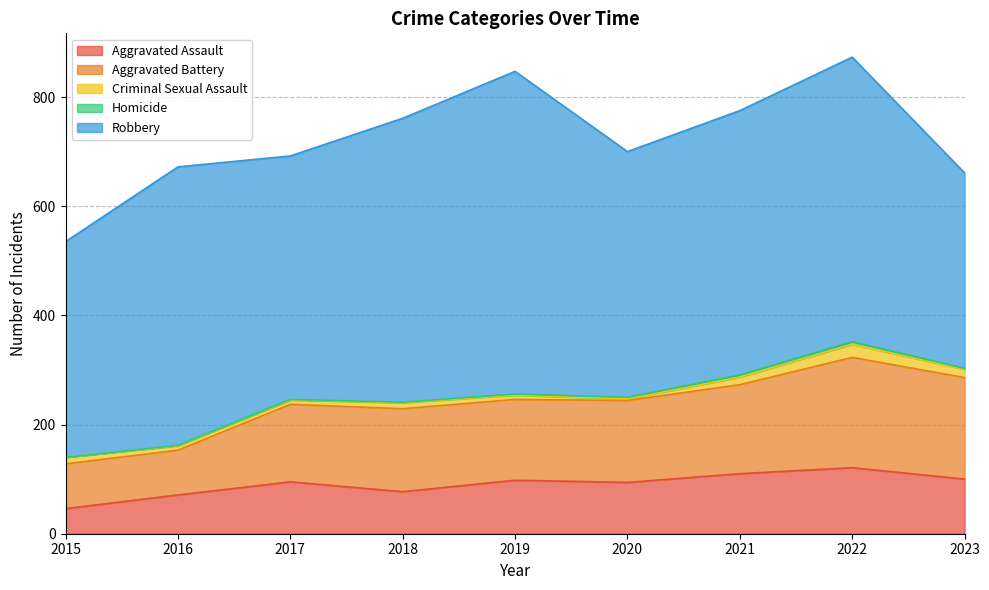

What value does the Criminal Sexual Assault series have at 2021?

14